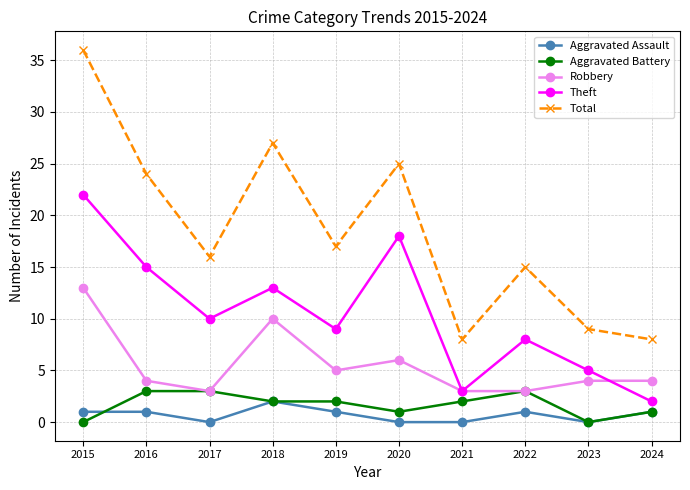

What is the difference between the highest and lowest values at 2018?

25